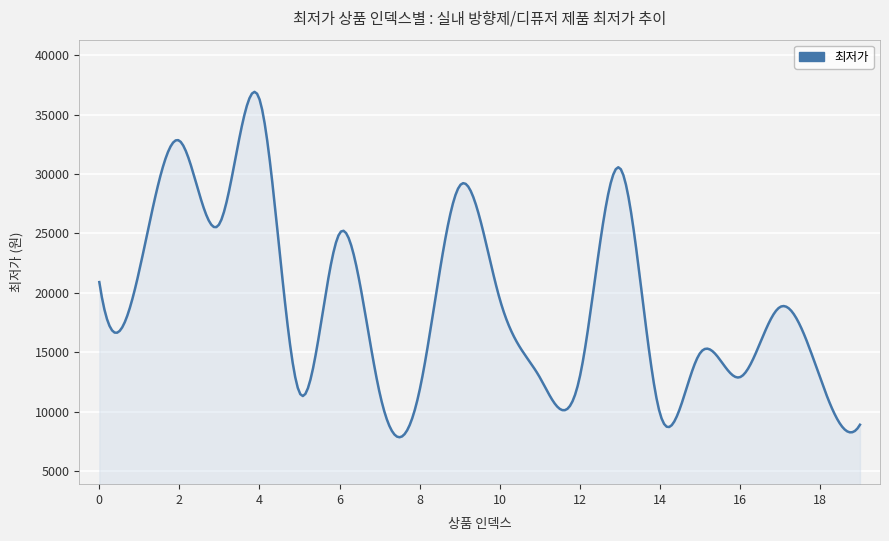

Does the chart display data point markers on the line(s)?

No